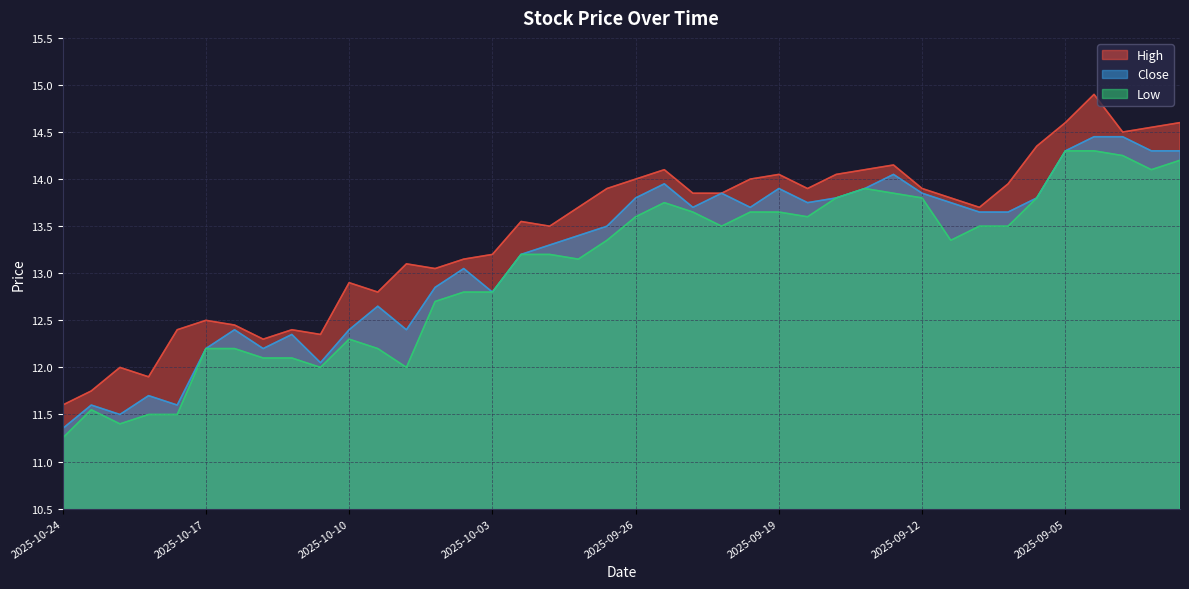

What is the greatest value displayed?

14.9